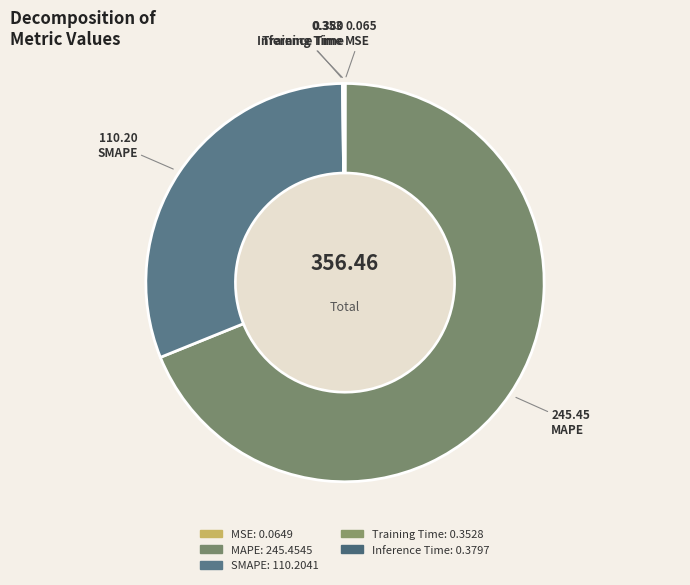

True or false: MAPE accounts for 83% of the total.

False